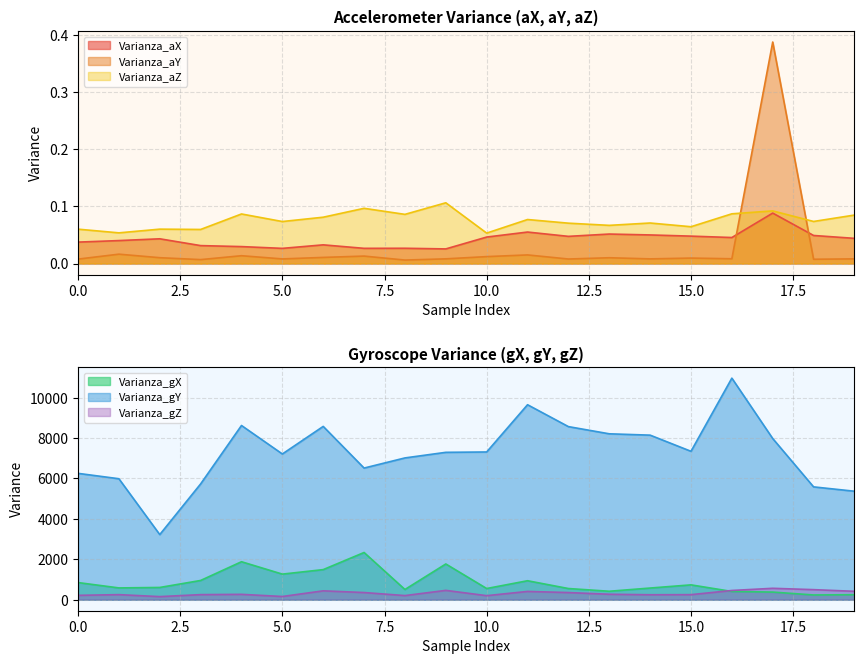

How many lines are shown in the chart?

6